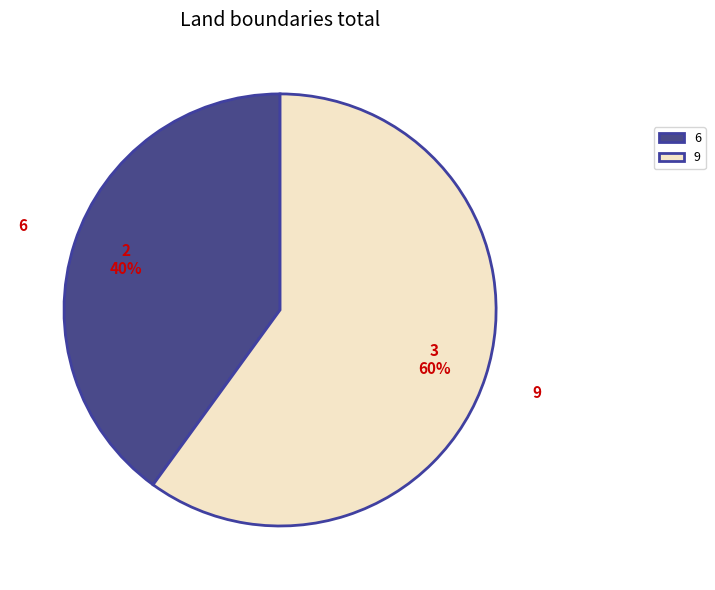

To the nearest percent, what is the difference between the largest and smallest slice percentages?

20%